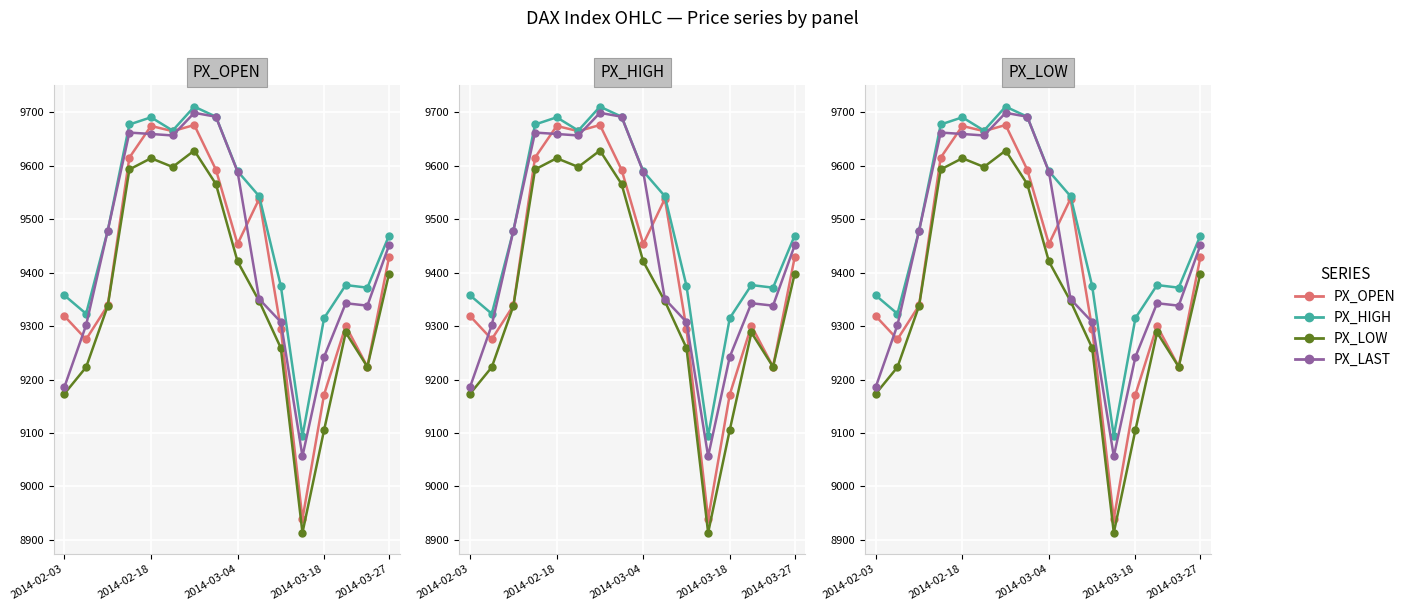

How many interior local valleys does the PX_OPEN series have?

5